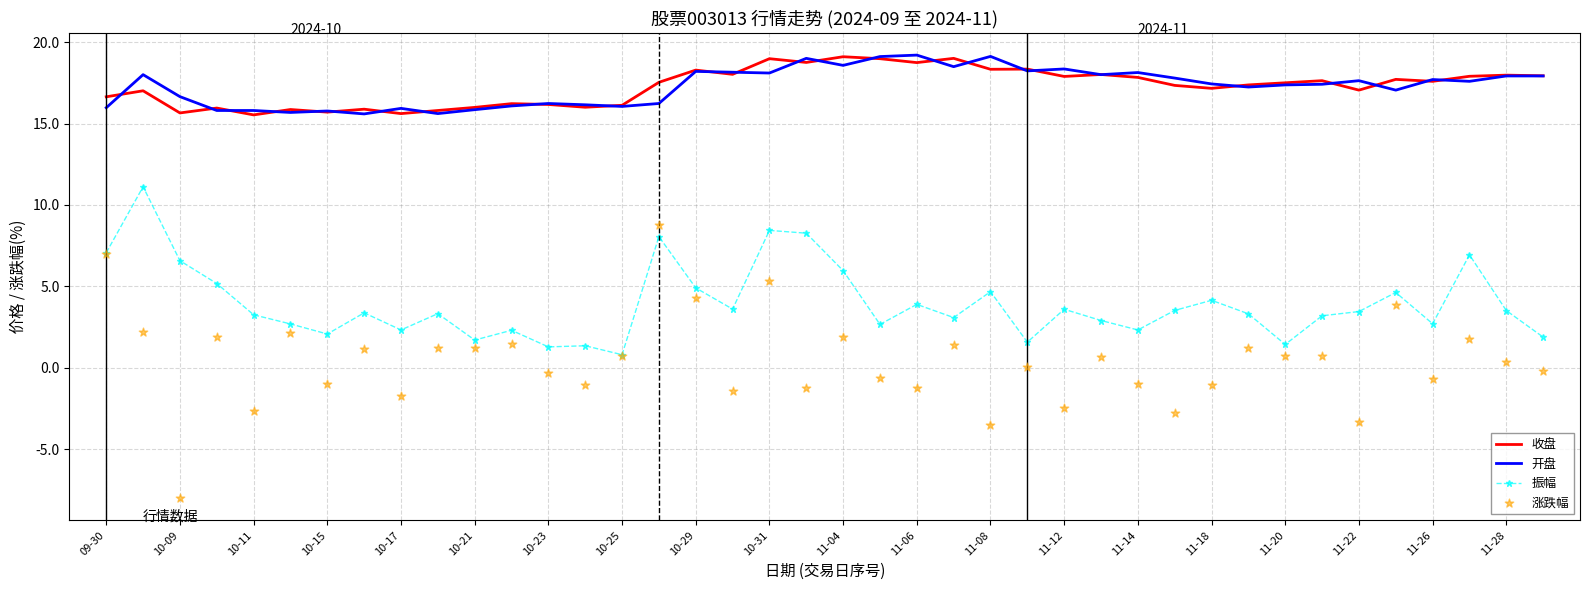

True or false: 振幅 and 开盘 cross at least once.

False